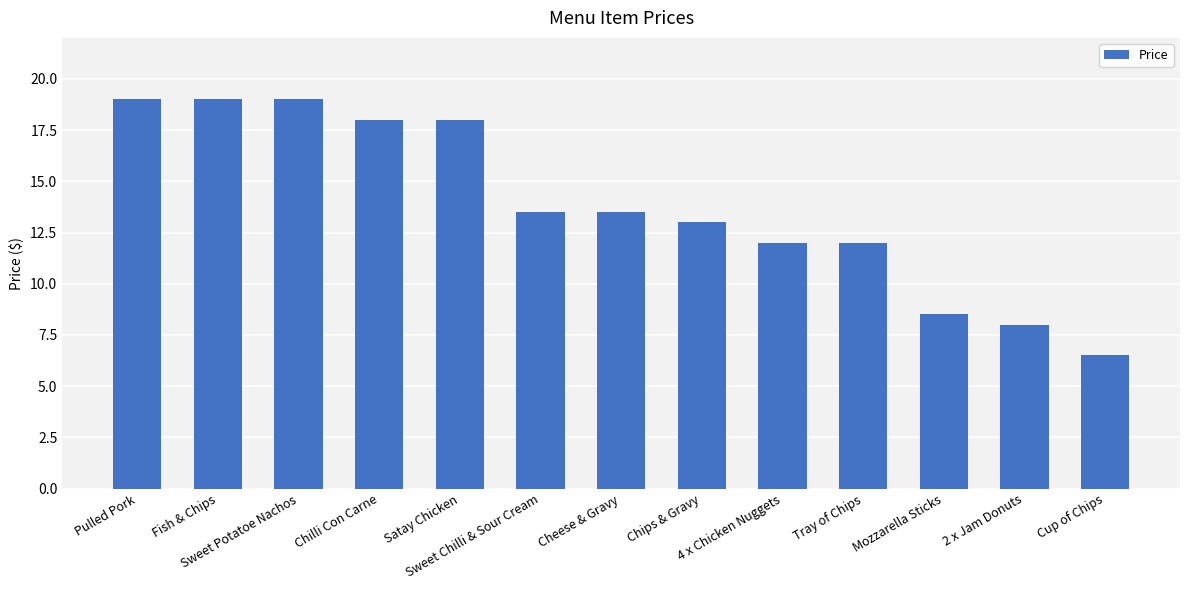

What is the approximate value at Sweet Potatoe Nachos?

19.0